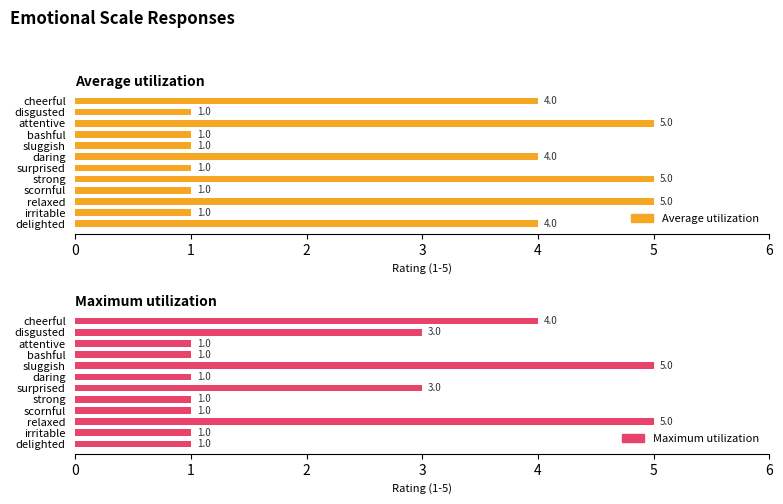

What is the minimum value shown in the chart?

1